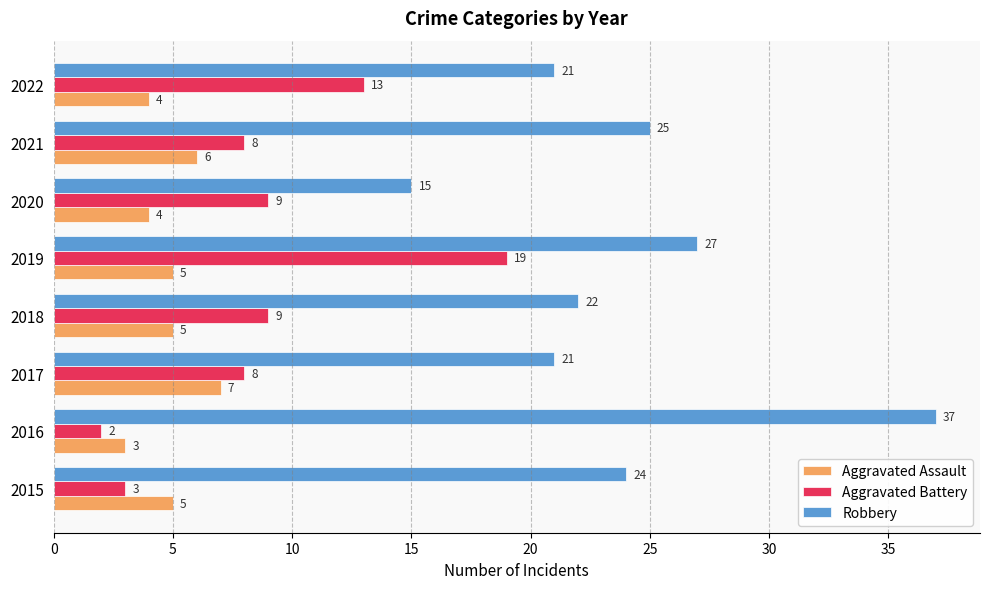

The value of Aggravated Battery at 2020 is 4. True or false?

False